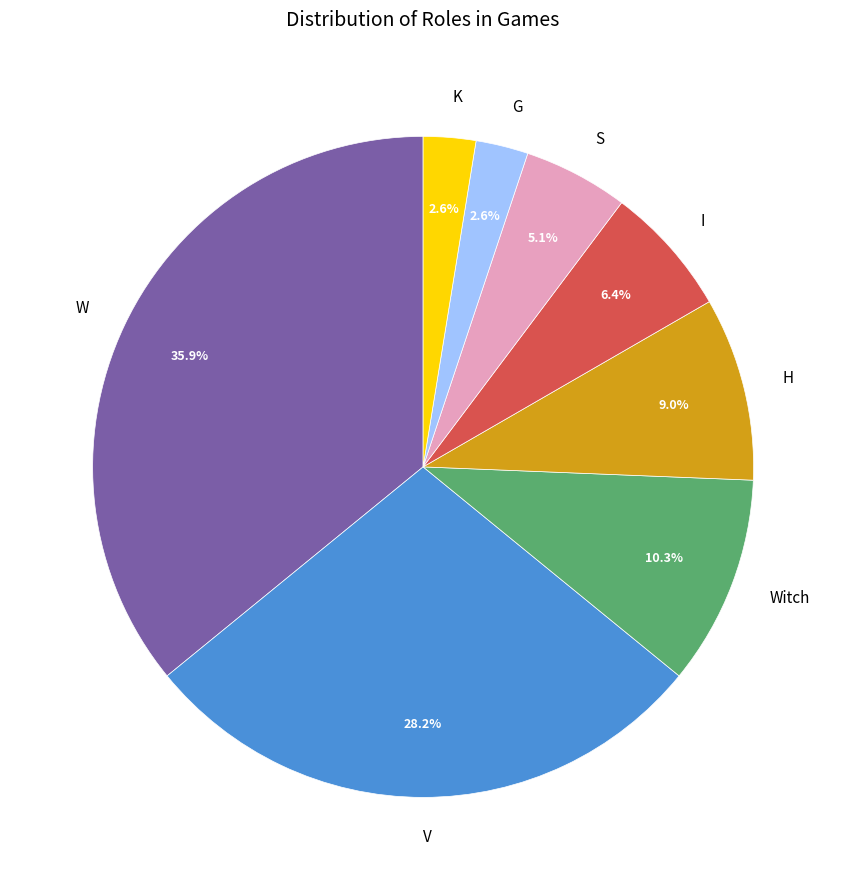

How many segments does this pie chart have?

8